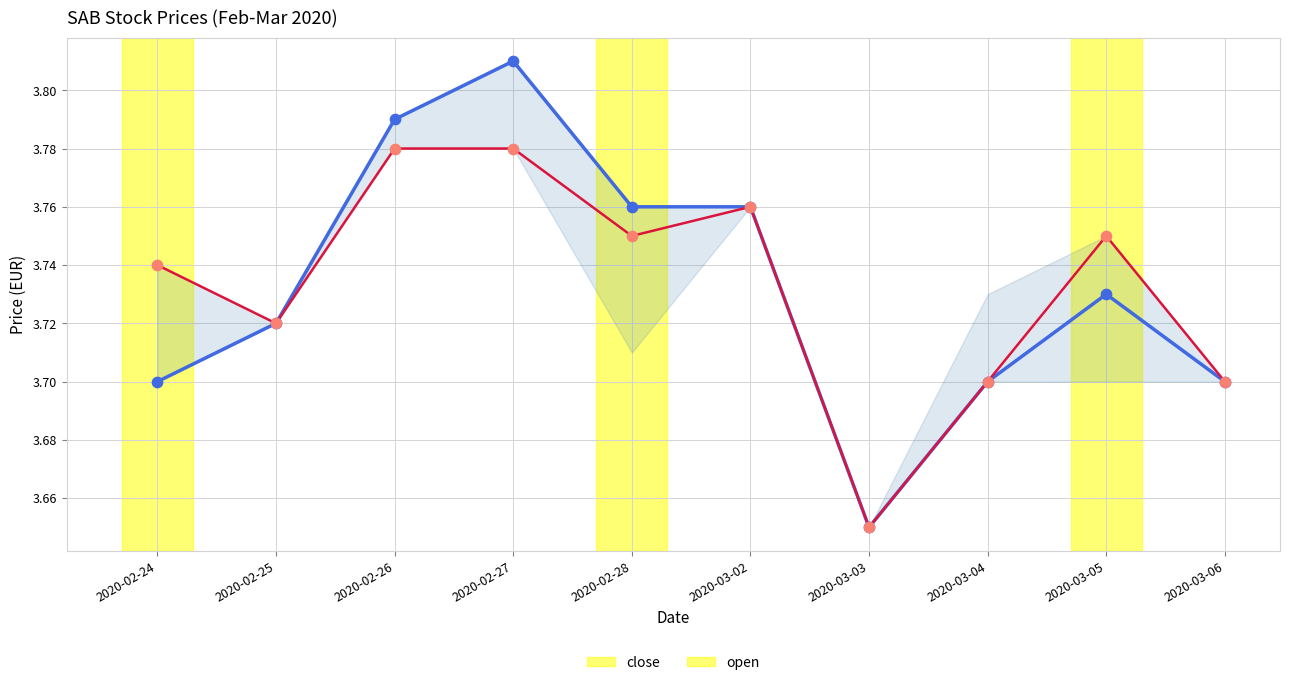

Is the value of close at 2020-02-27 greater than the value of open at 2020-03-06?

Yes